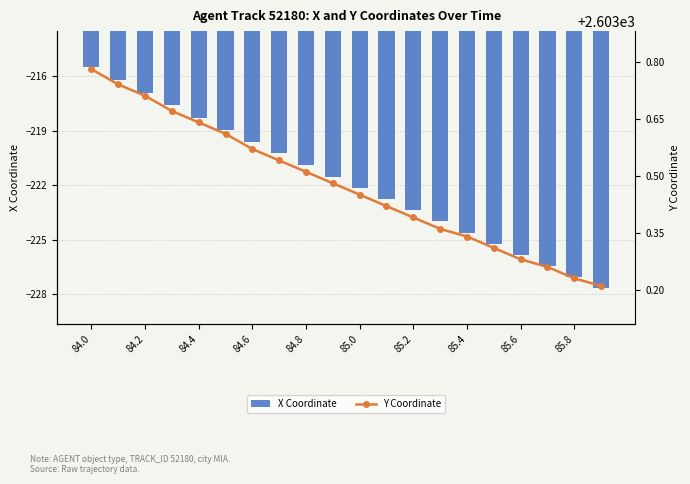

What is the spread (max minus min) of values at 84.0?

2819.3